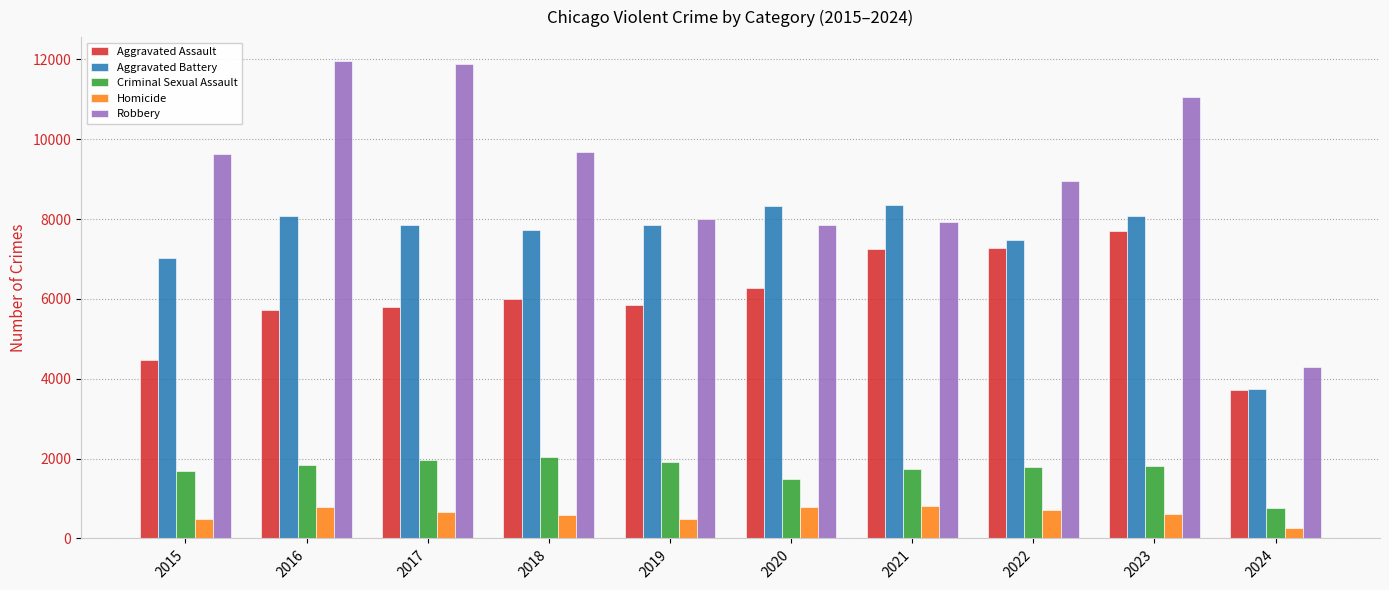

What is the difference between the maximum and minimum values in the Aggravated Battery series?

4607